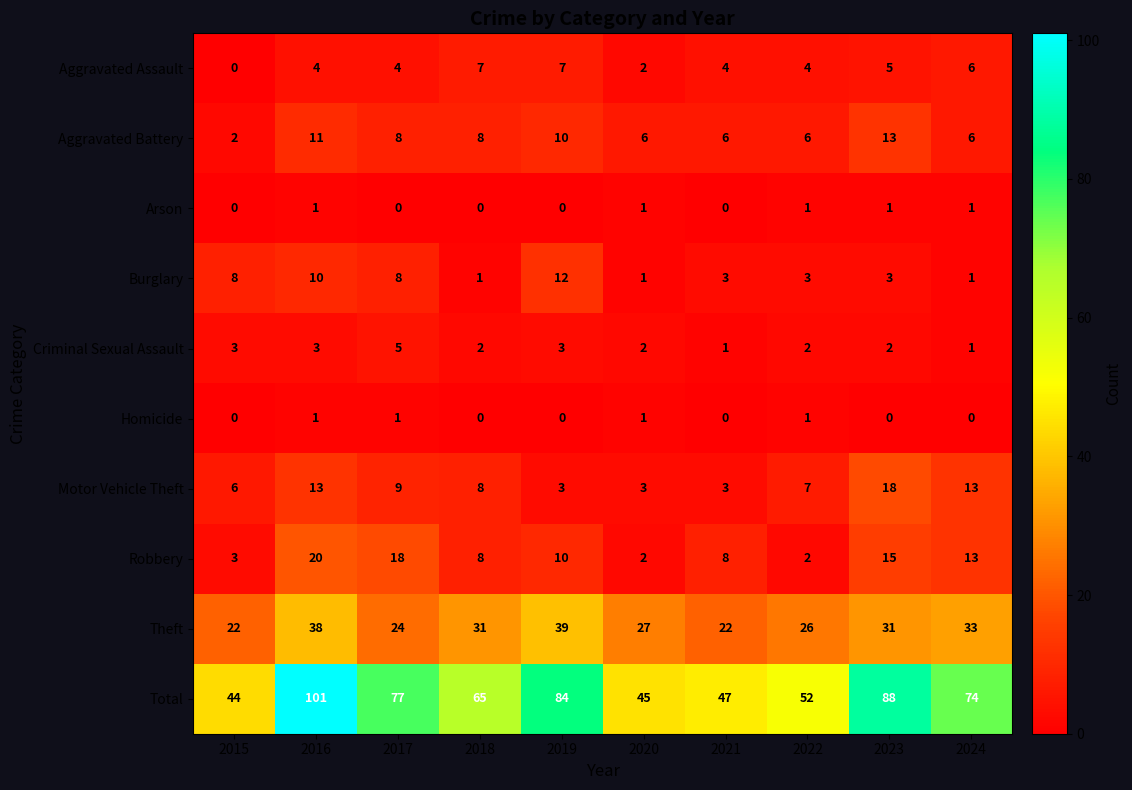

Is it true that Criminal Sexual Assault equals 1 at 2024?

True